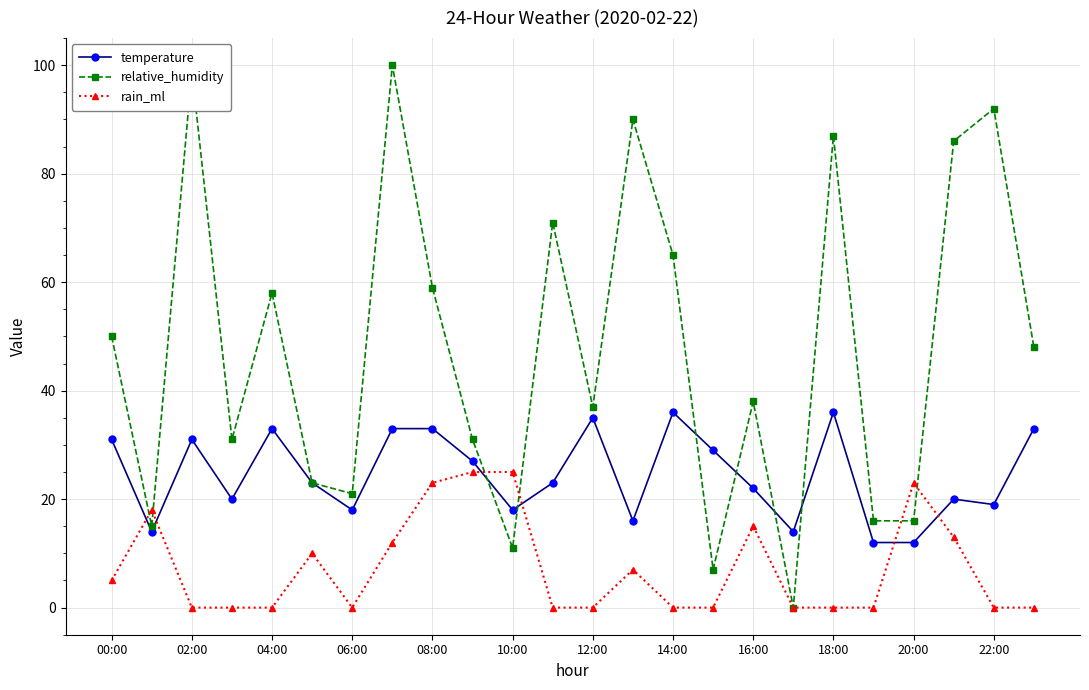

Rank the series by their average value, from lowest to highest.

rain_ml, temperature, relative_humidity